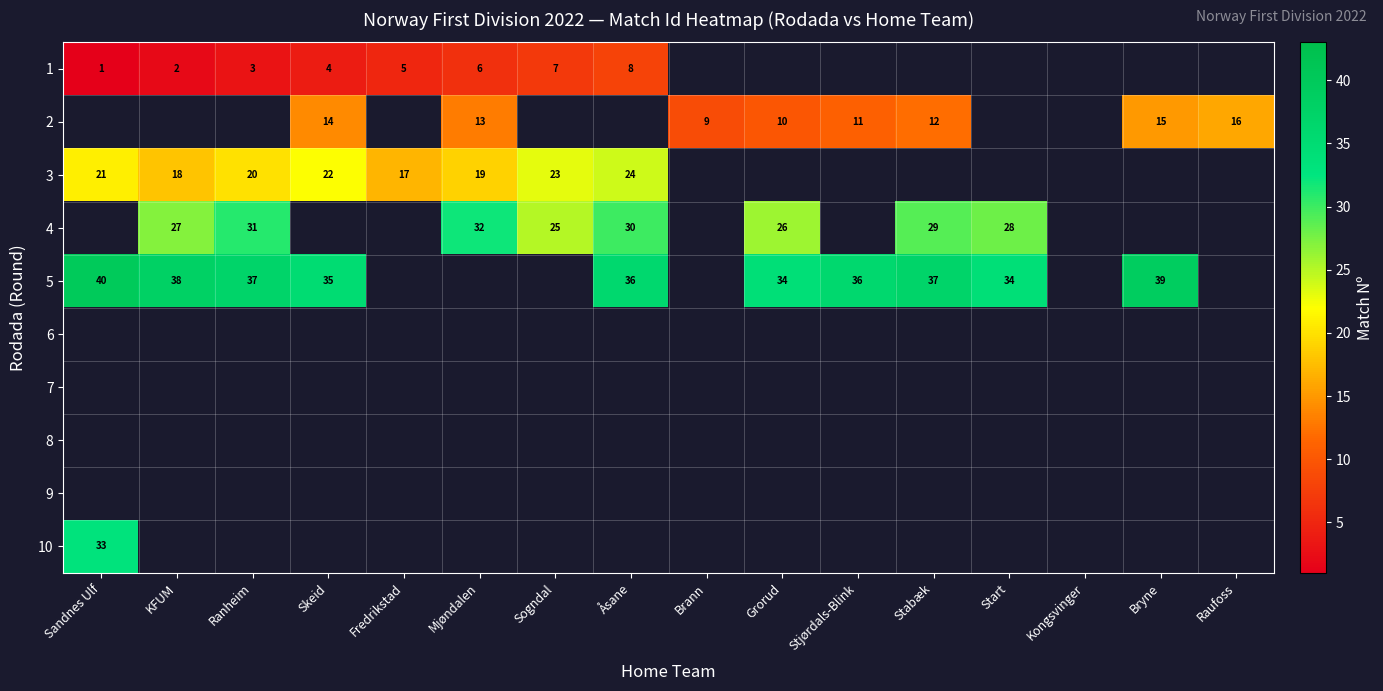

Is it true that 1 equals 5 at Ranheim?

False